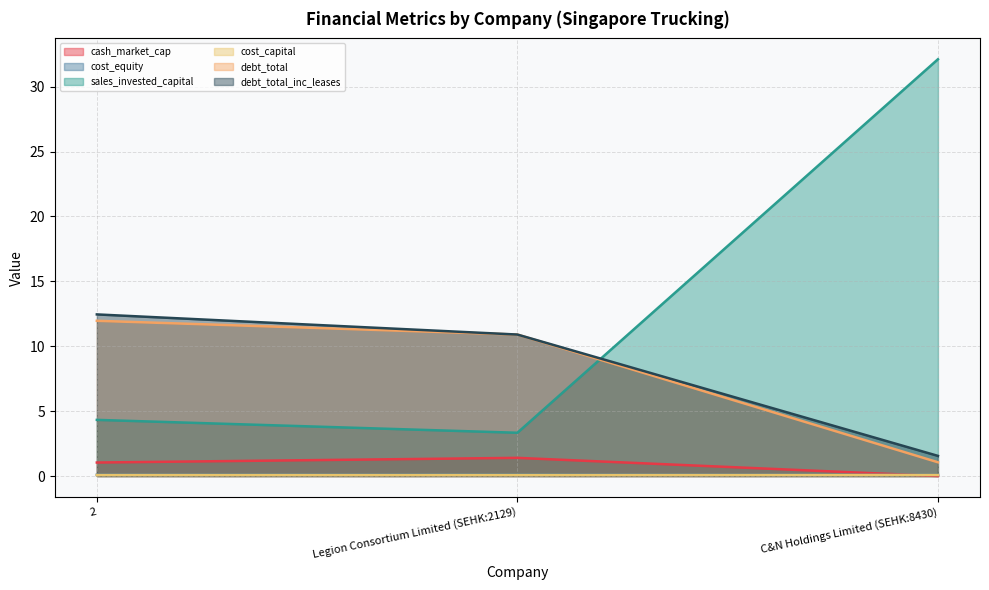

What is the label of the 3rd point from the right?

2